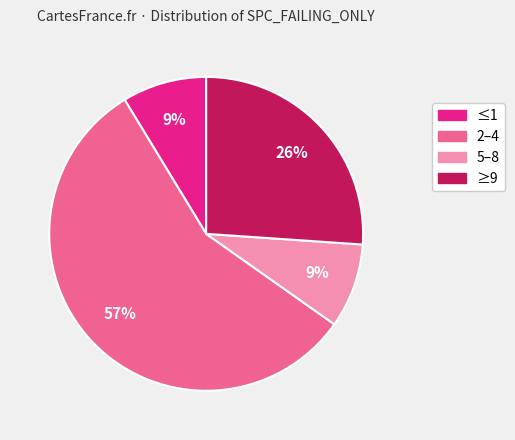

Does any single category account for the majority?

Yes